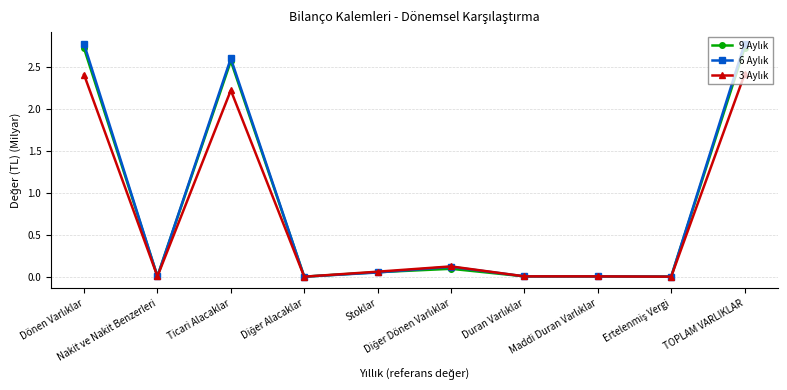

At how many categories does at least one series exceed 2?

3